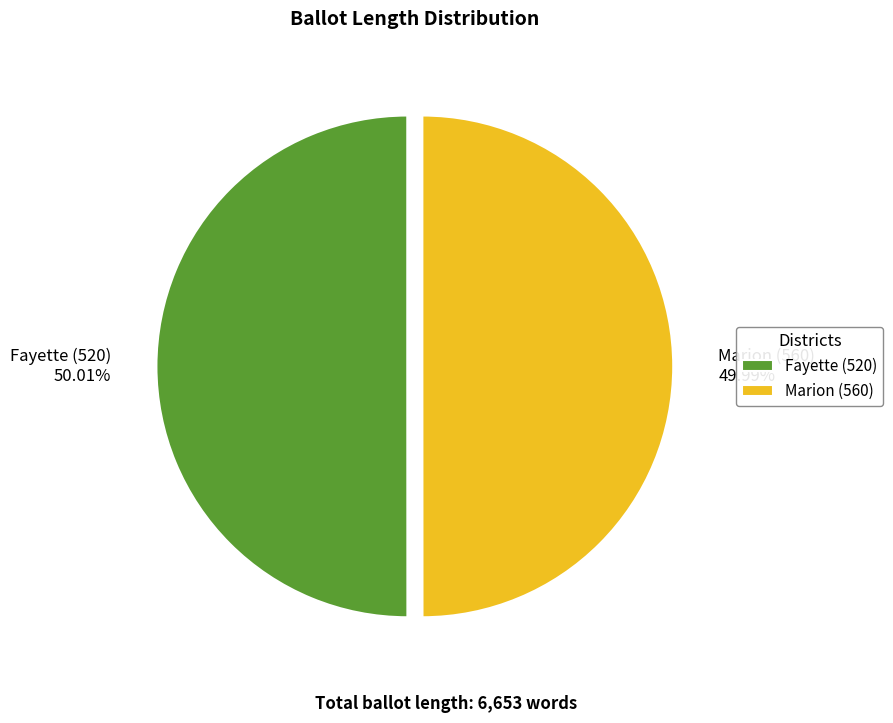

Is there a majority slice in this chart?

Yes